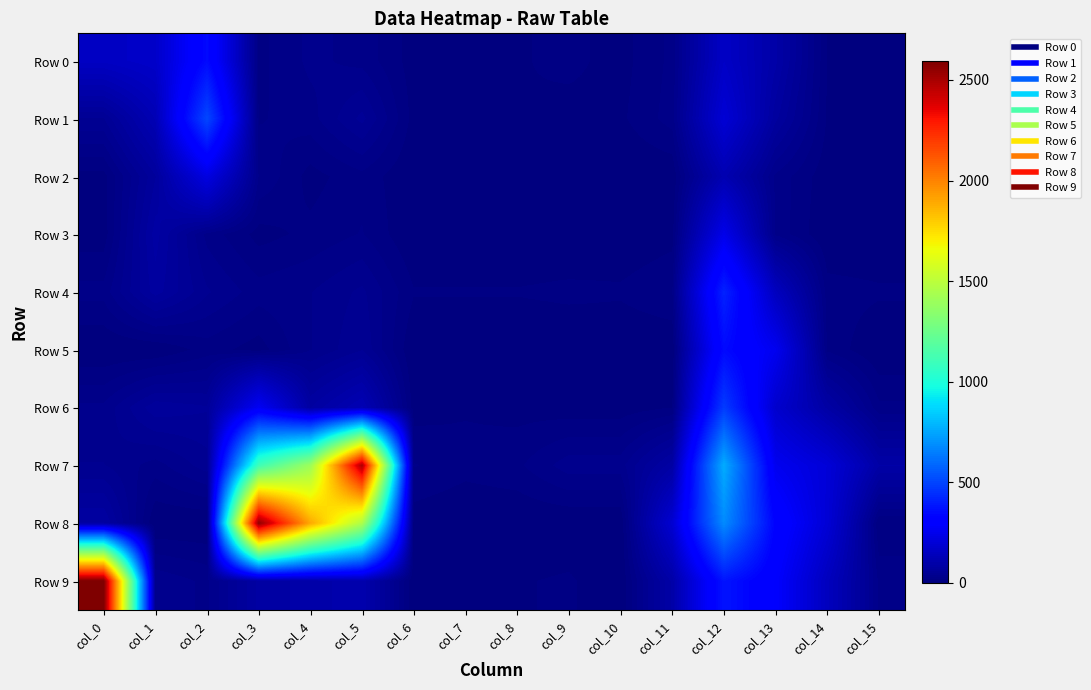

What is the total value across all series at col_13?

1680